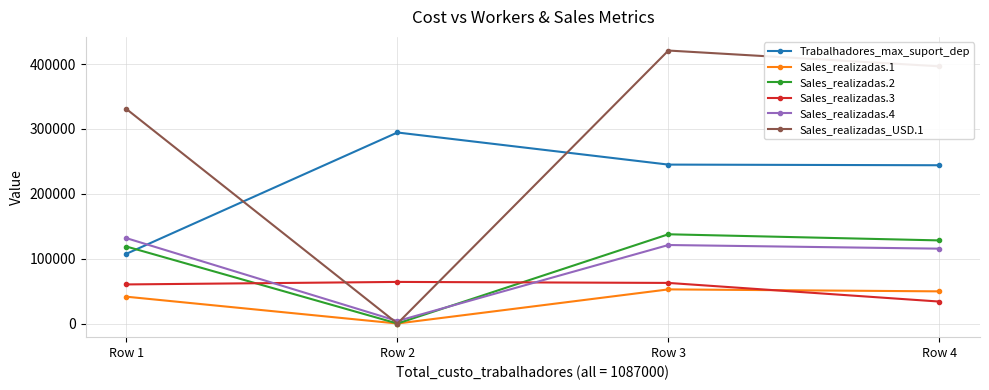

What is the difference between the second highest and second lowest values in the Sales_realizadas.3 series?

2335